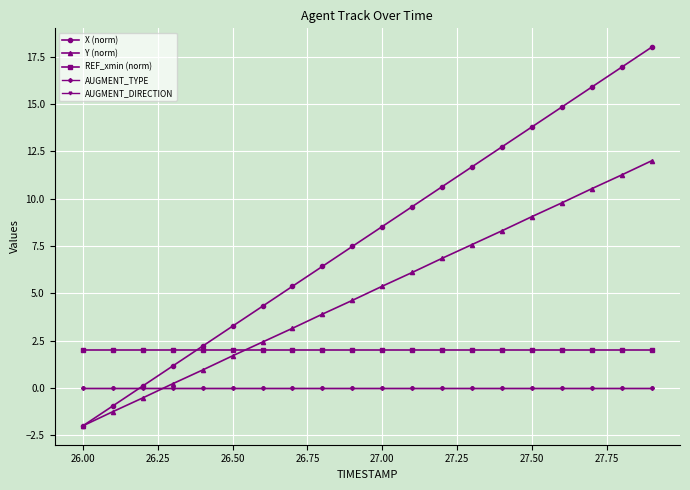

Does the chart have visible grid lines?

Yes